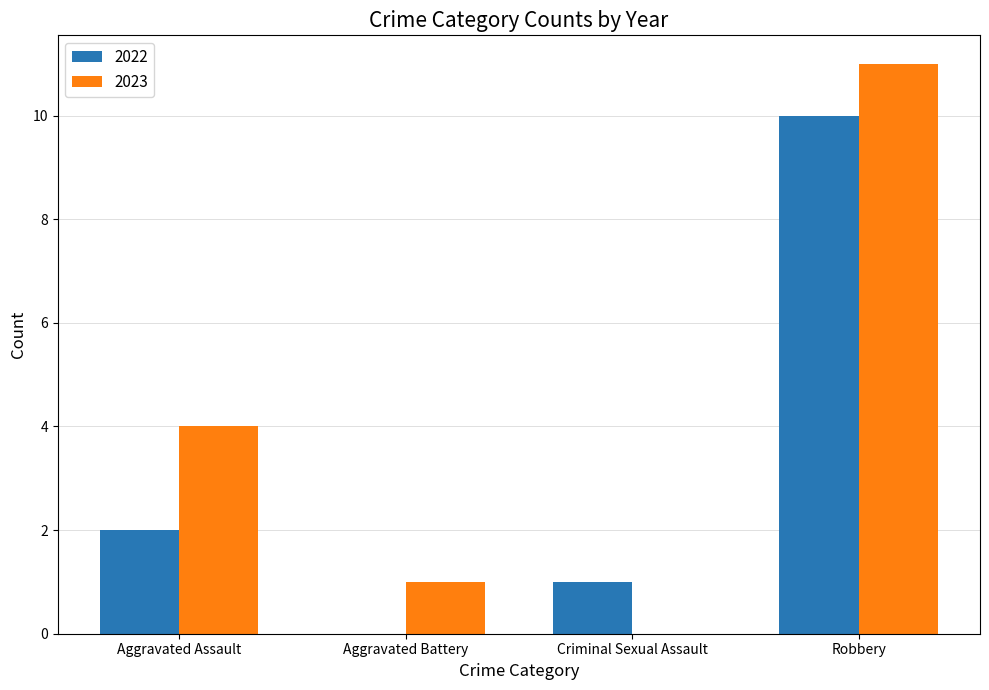

Is it true that 2022 equals 1 at Aggravated Assault?

False